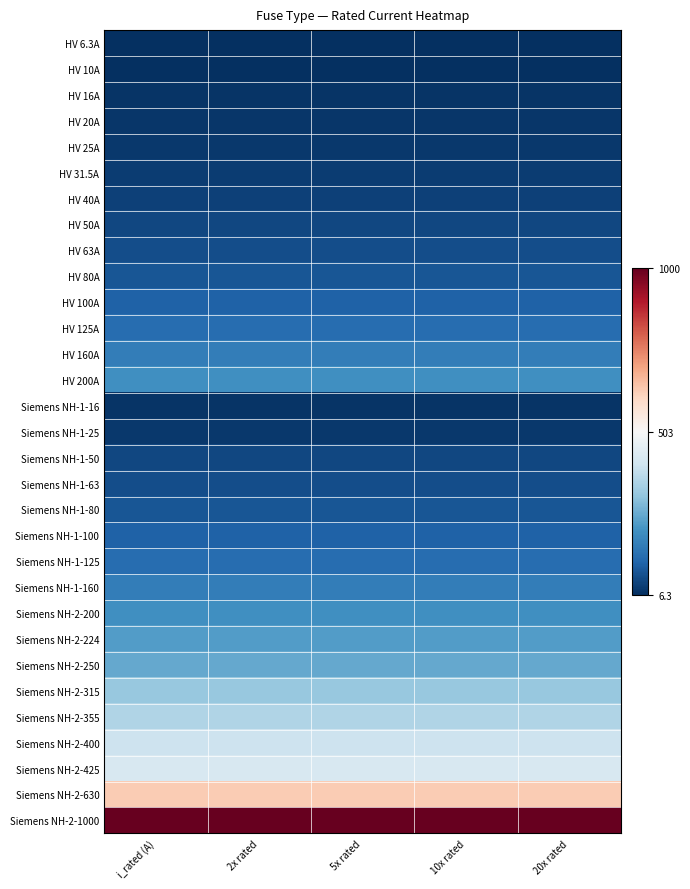

Which label corresponds to the largest value in the chart?

i_rated (A)